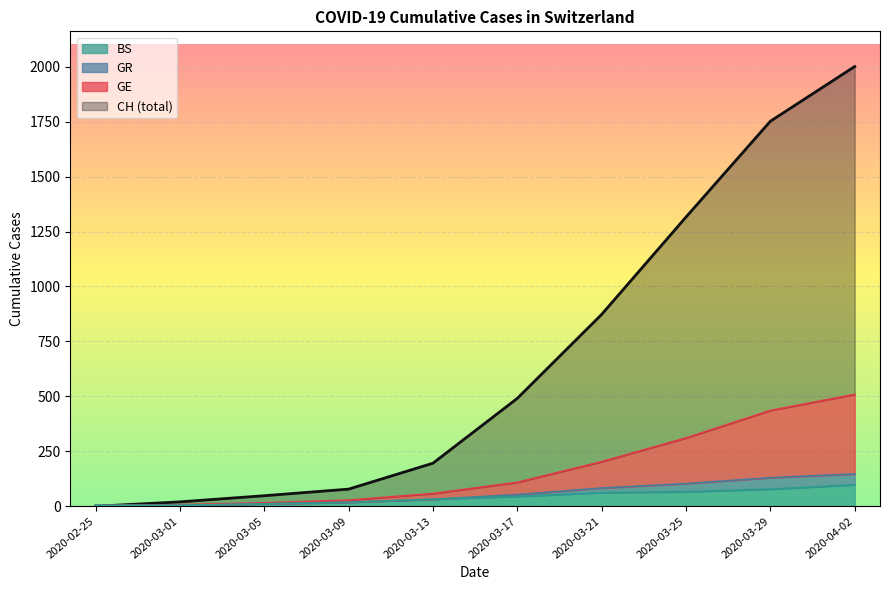

Which series changed the most between 2020-02-25 and 2020-03-01?

CH